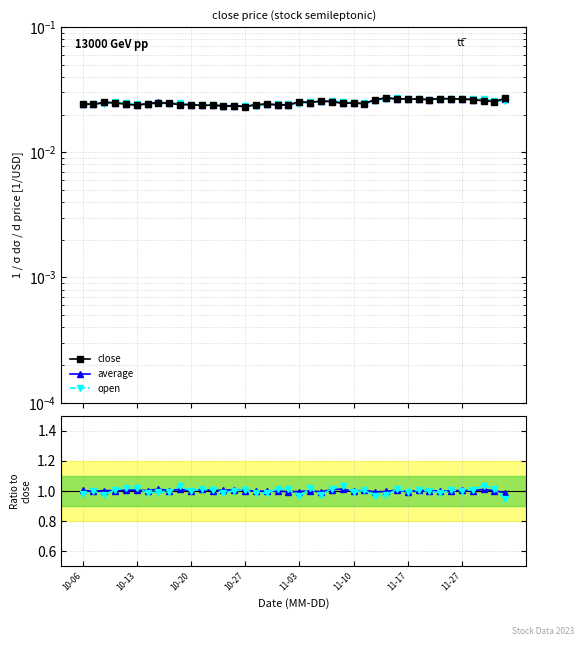

At 37, list the series in order from largest to smallest.

open, average, close